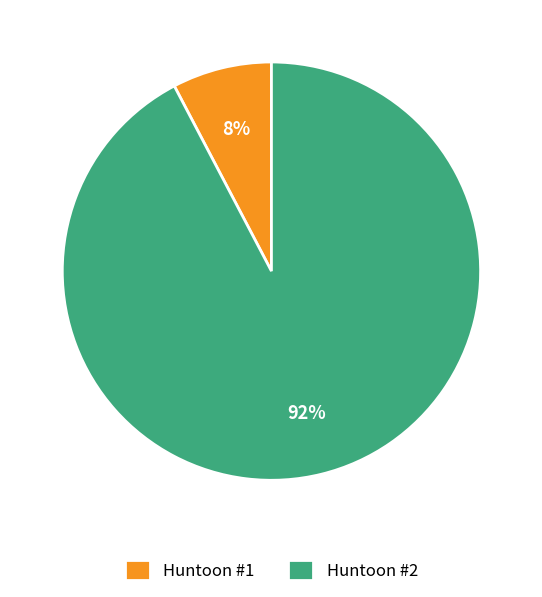

To the nearest percent, what percentage of the pie is Huntoon #2?

92%